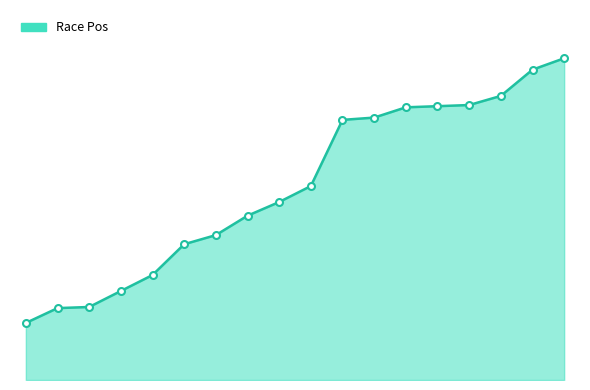

Does the chart have visible grid lines?

No